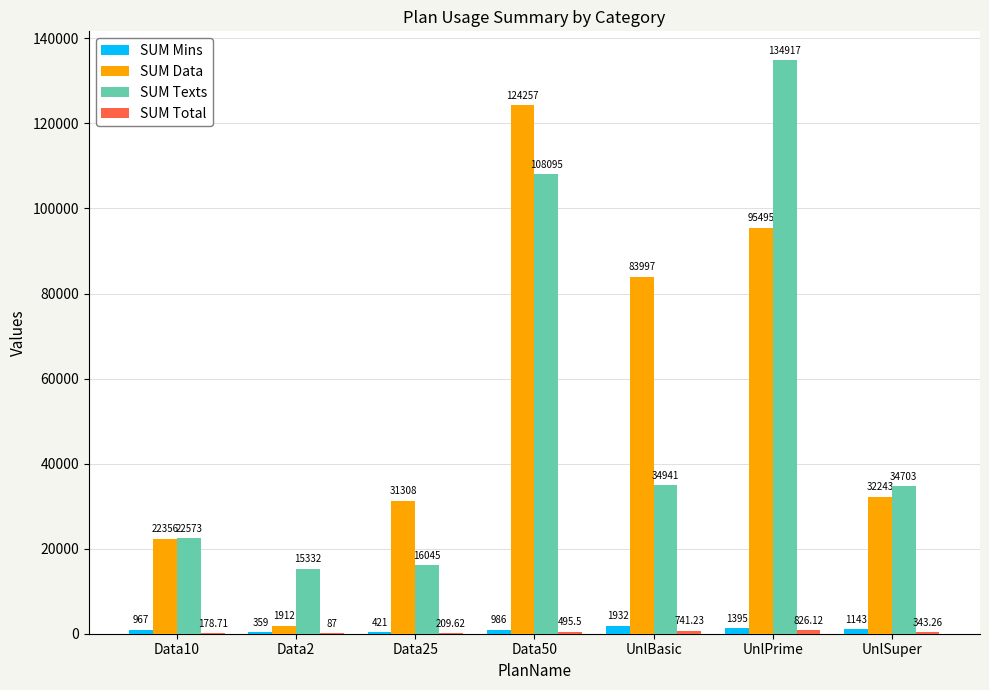

Which label corresponds to the largest value in the chart?

UnlPrime